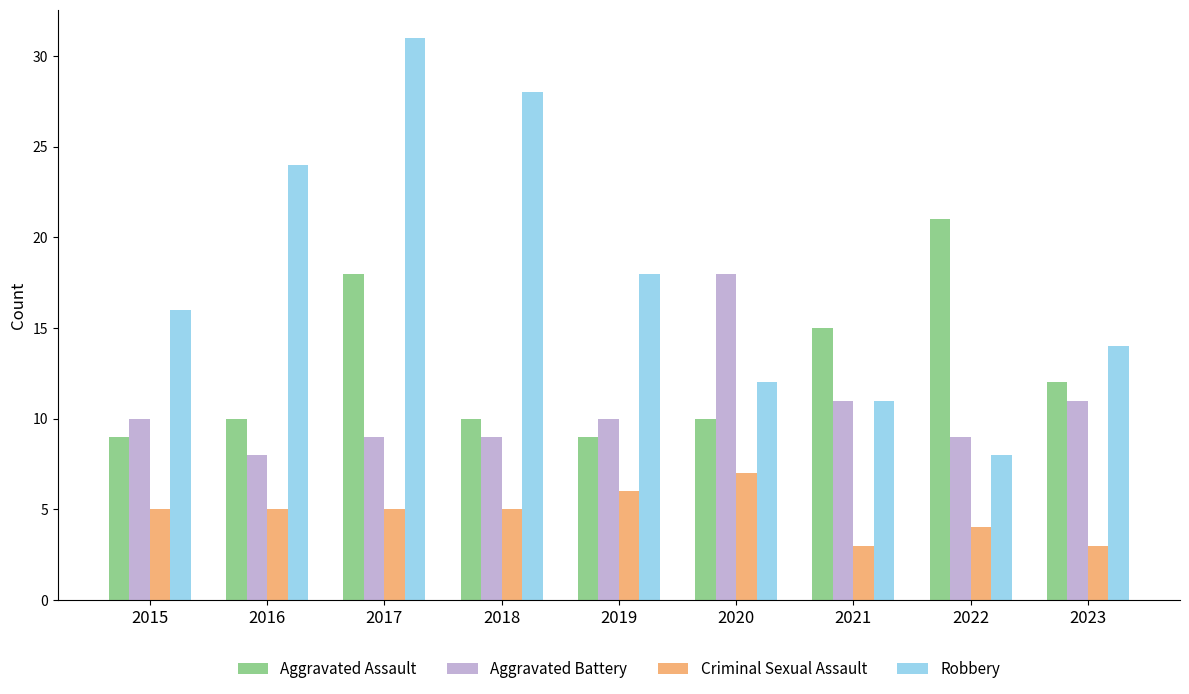

Which series changed the most between 2018 and 2023?

Robbery